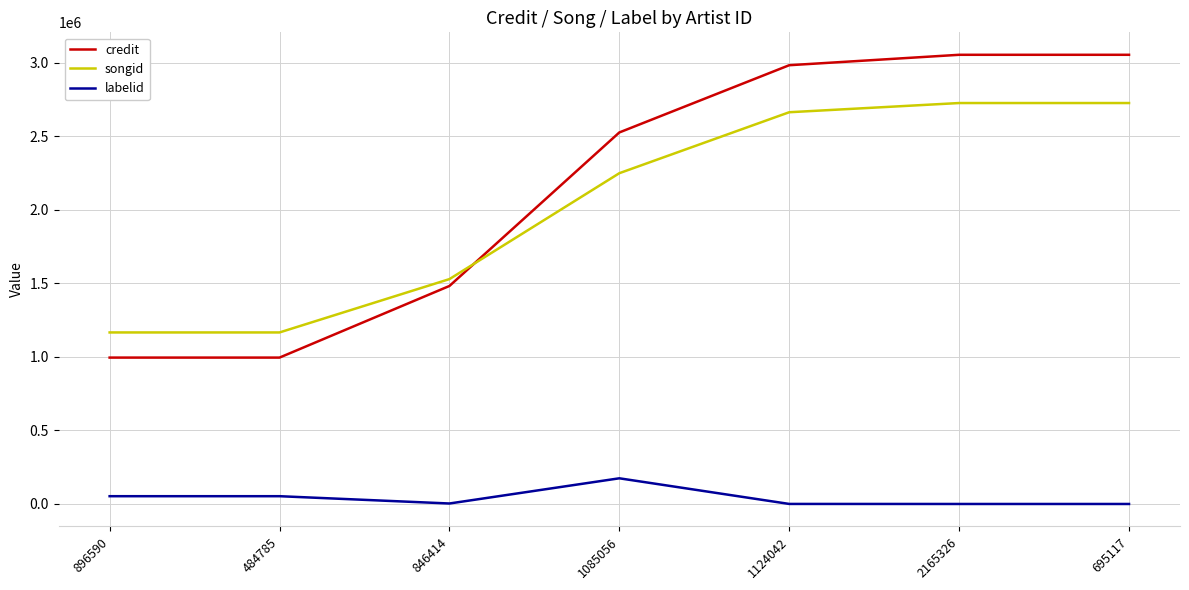

What is the minimum value for songid?

1166513